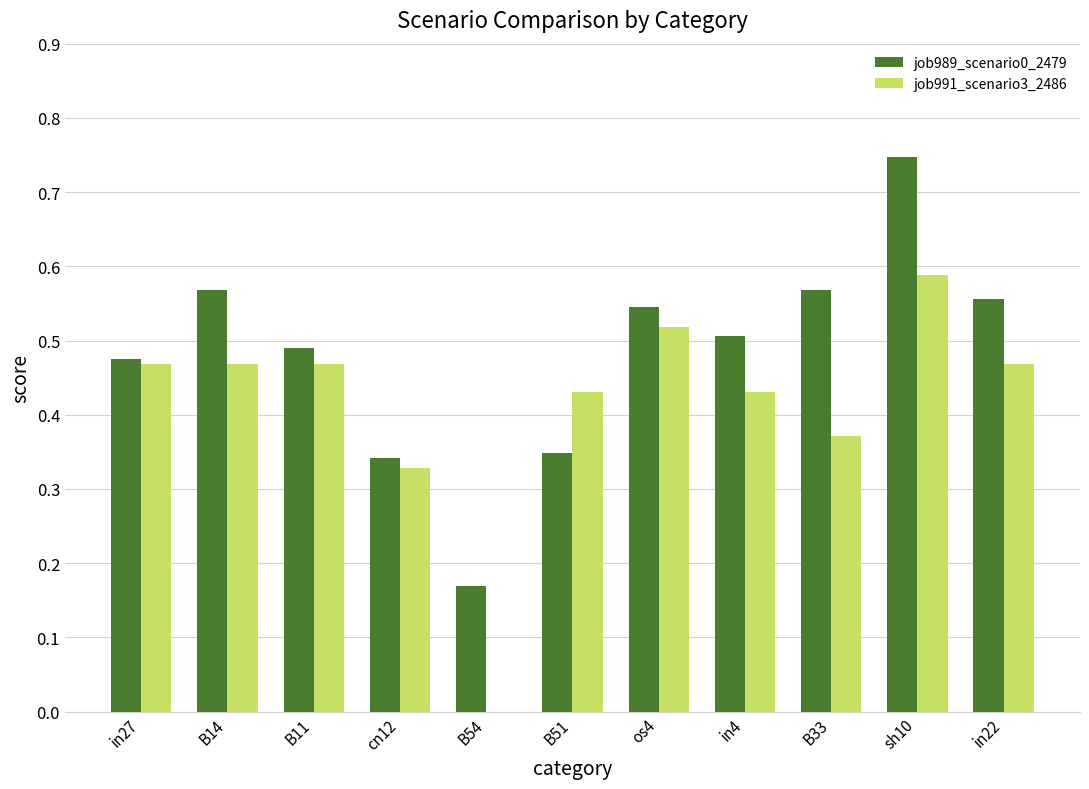

What is the sum of all job991_scenario3_2486 values?

4.5